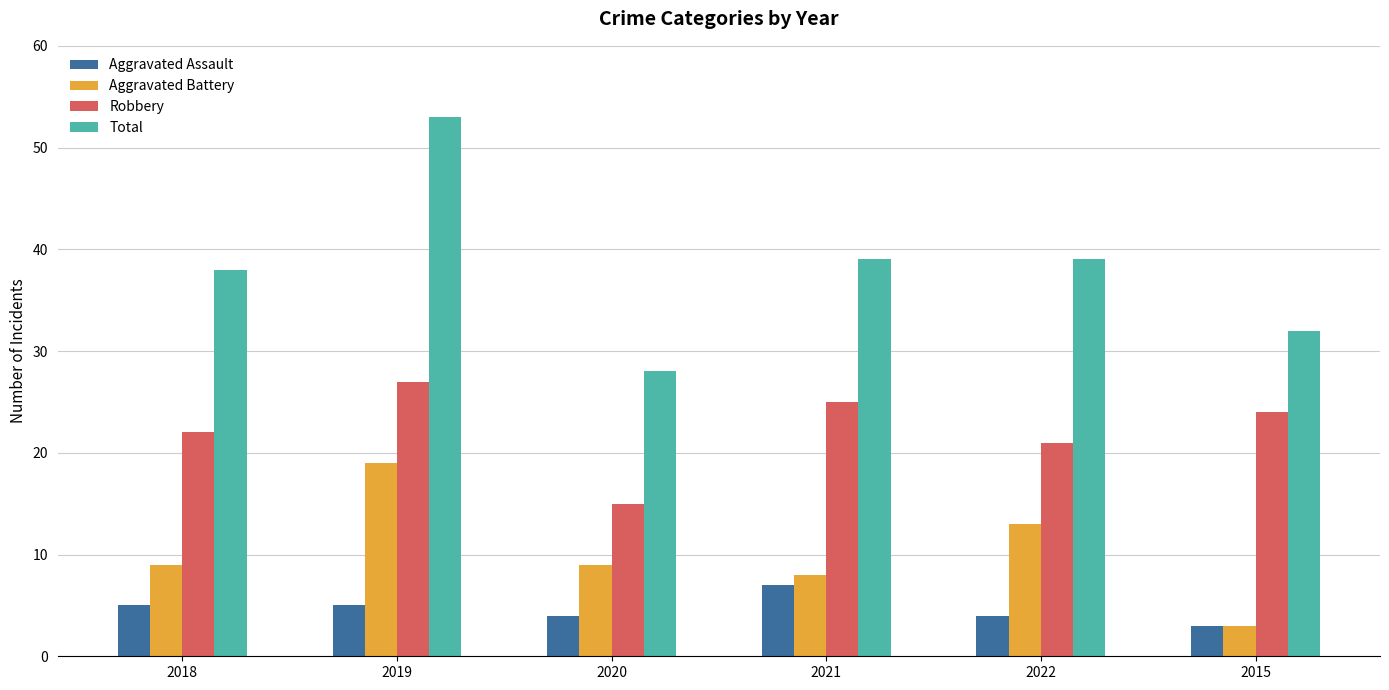

What is the minimum value shown in the chart?

3